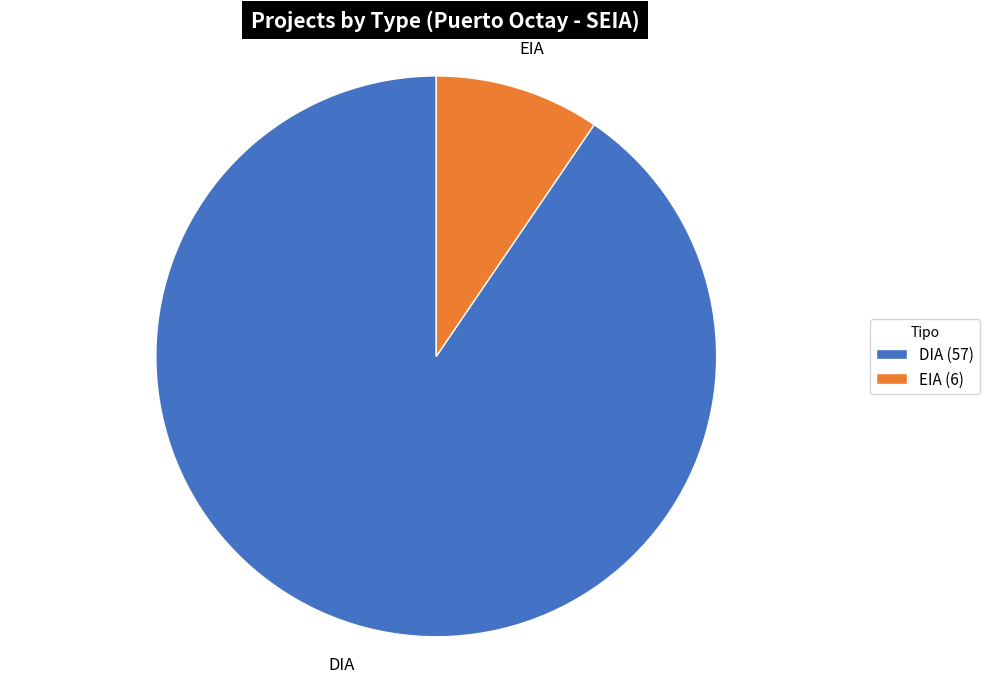

Do DIA and EIA together represent more than half of the pie?

Yes